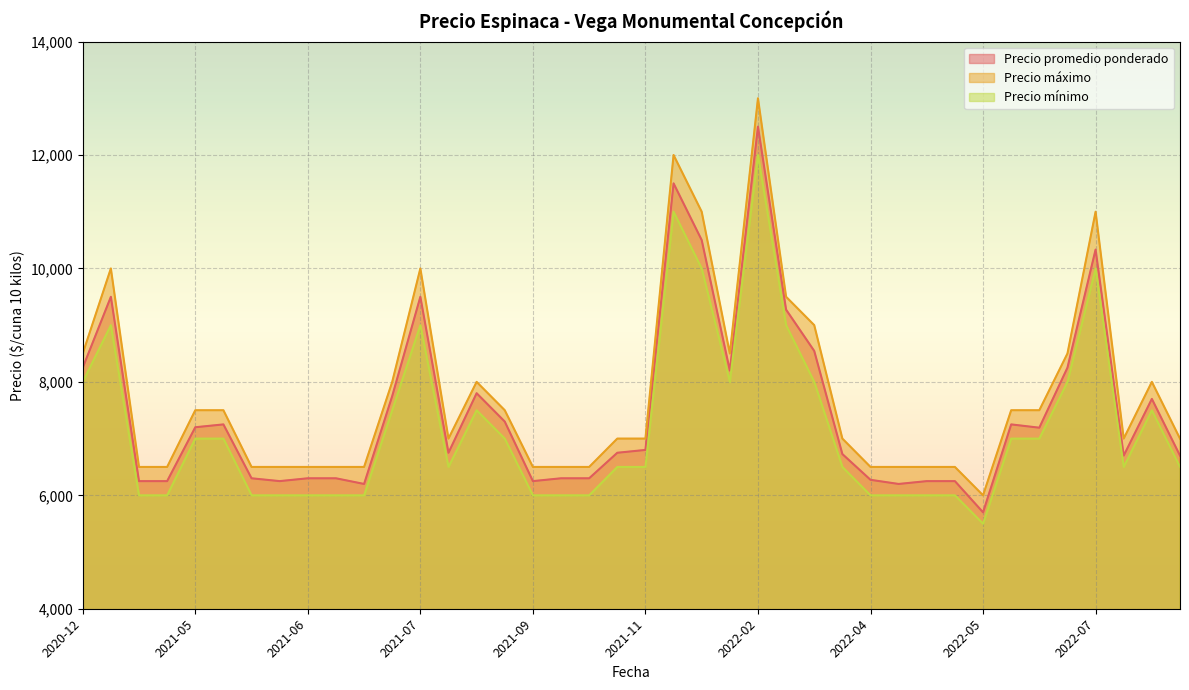

How many data points in Precio promedio ponderado are above 6800?

19